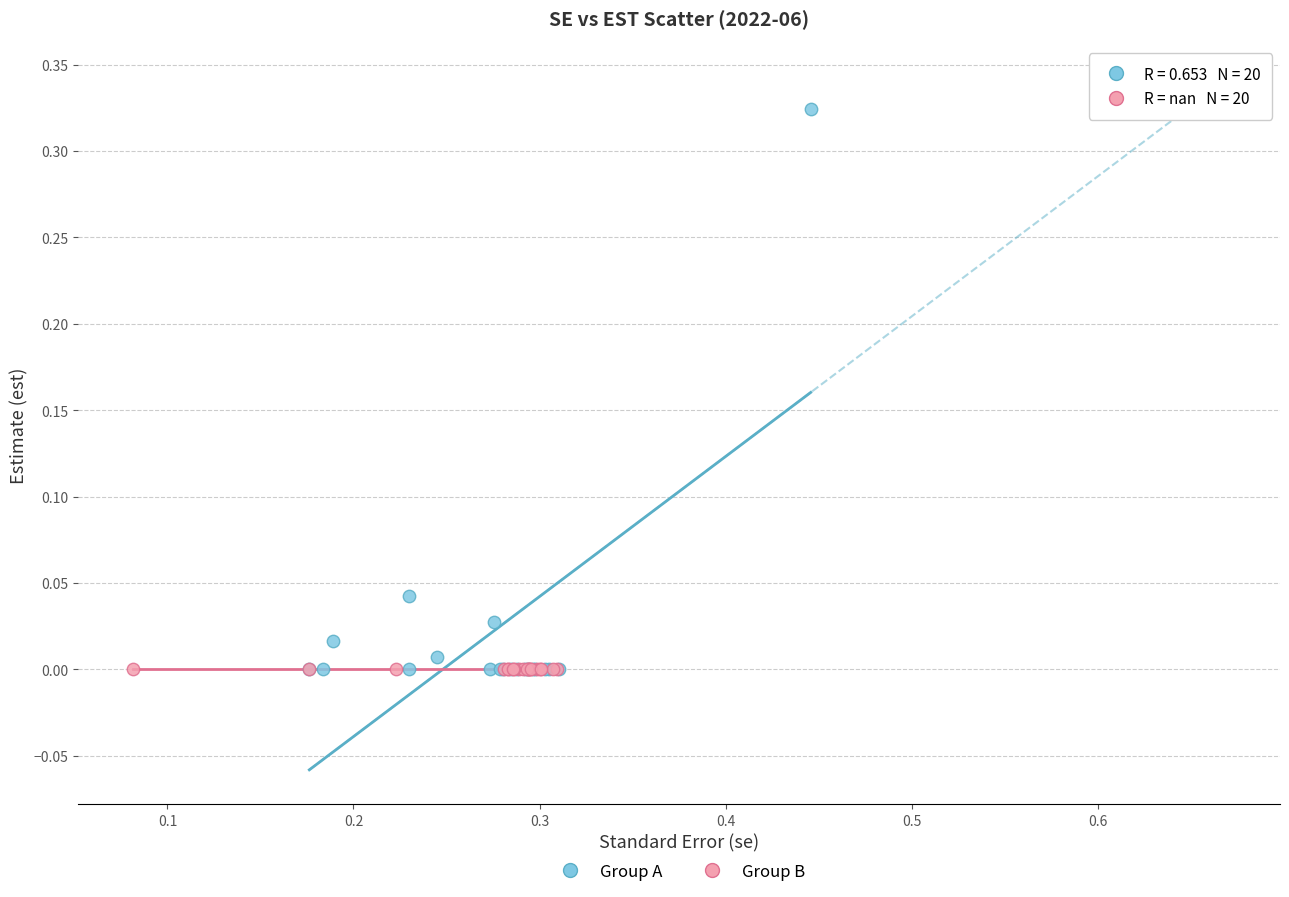

Which series contains the highest Y value?

Group A